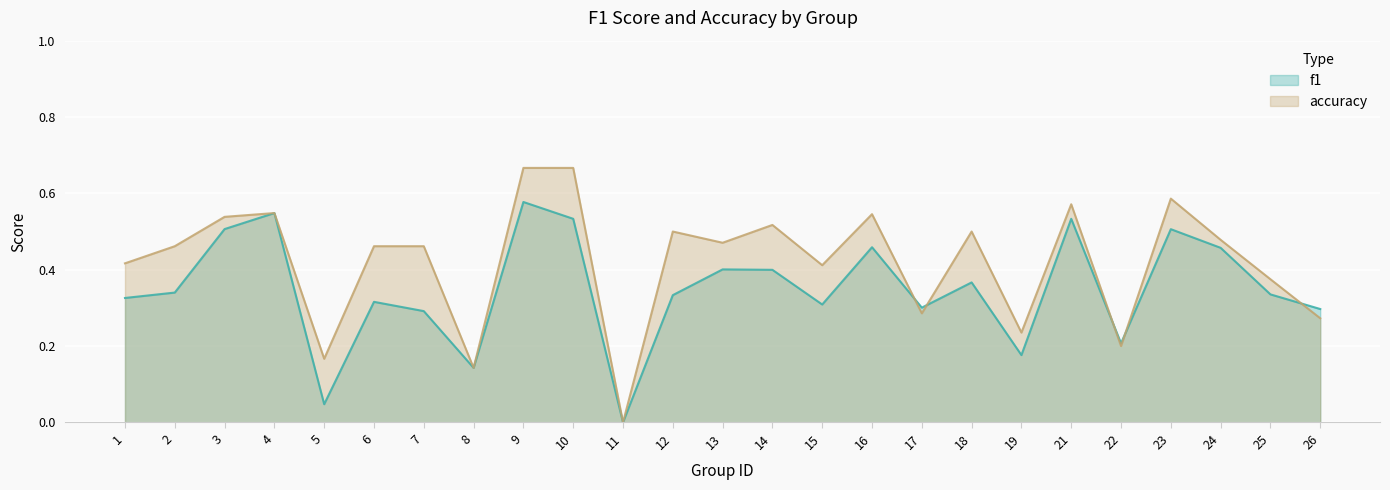

True or false: f1 has more than 2 interior local peaks.

True